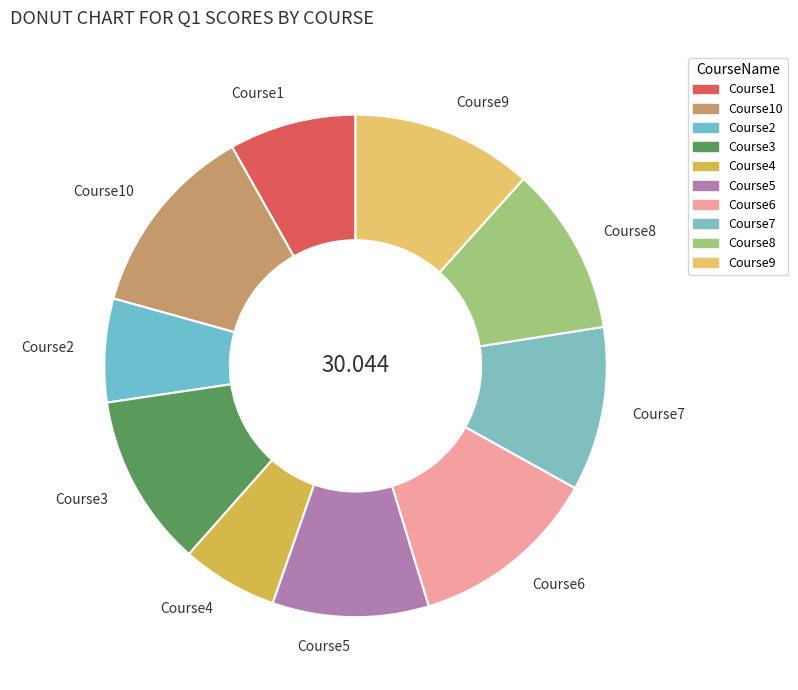

Does Course5 account for over 50% of the chart?

No